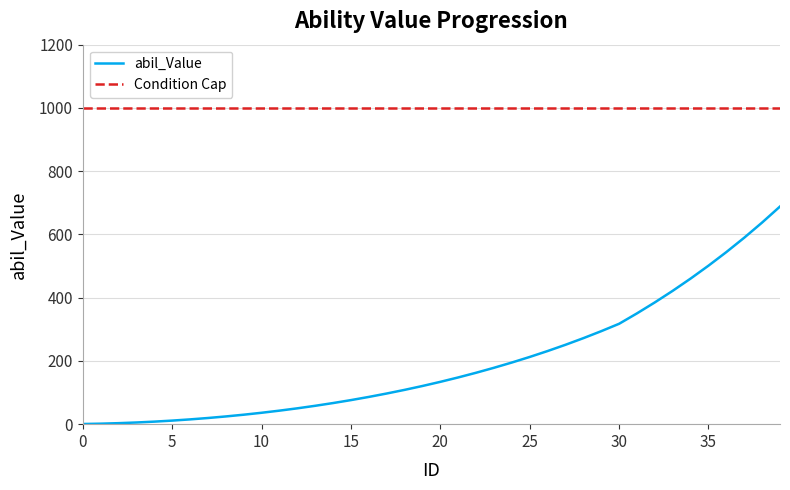

What is the average value of the abil_Value series?

195.9